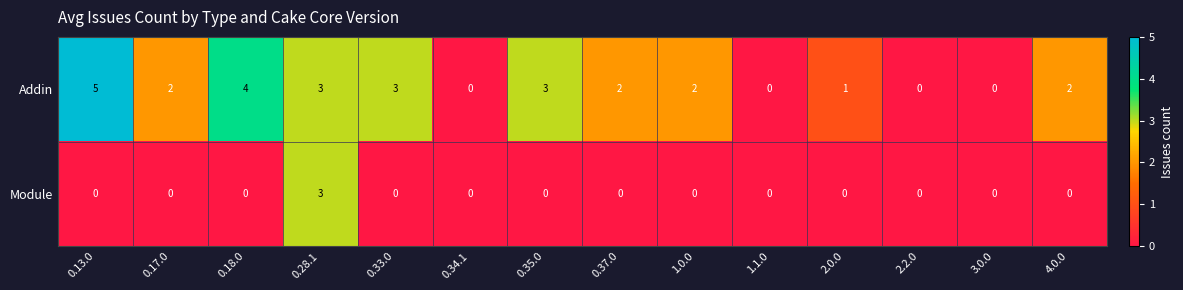

What is the difference between the Addin values at 0.28.1 and 2.2.0?

3